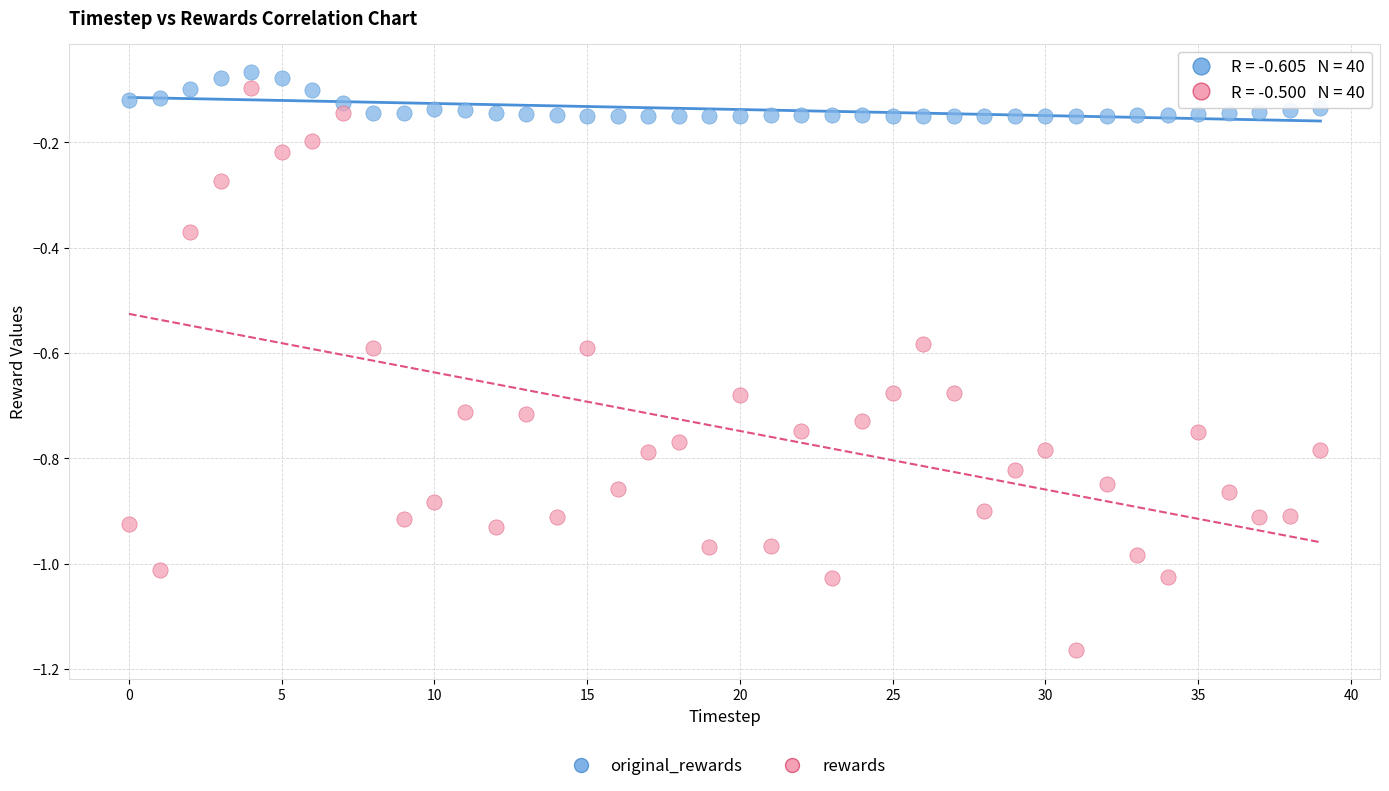

What are all the series names shown in the legend?

original_rewards, rewards